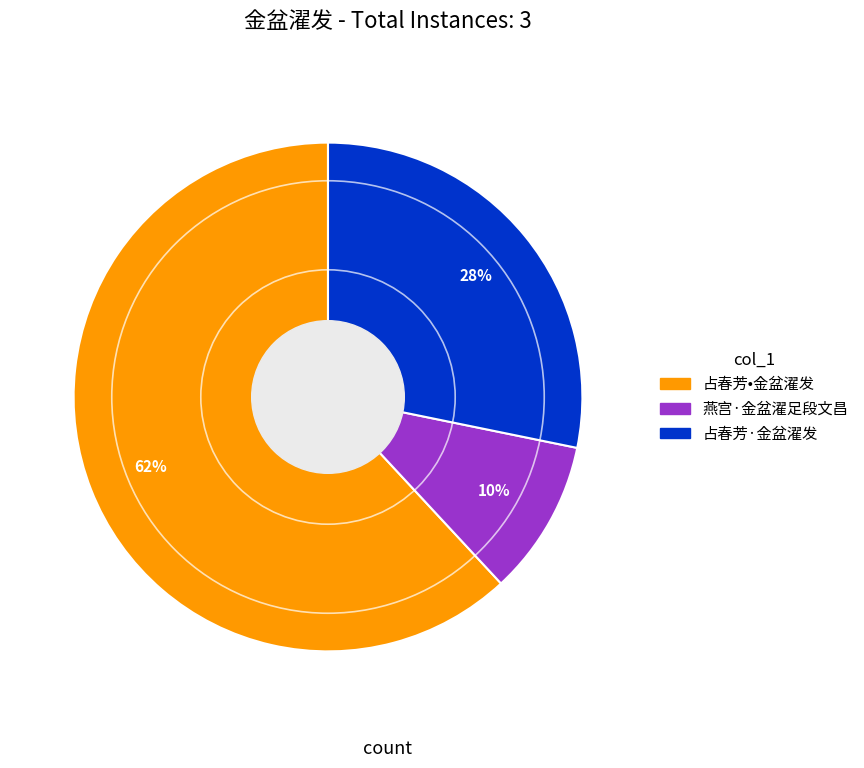

Which slice is the largest?

占春芳•金盆濯发